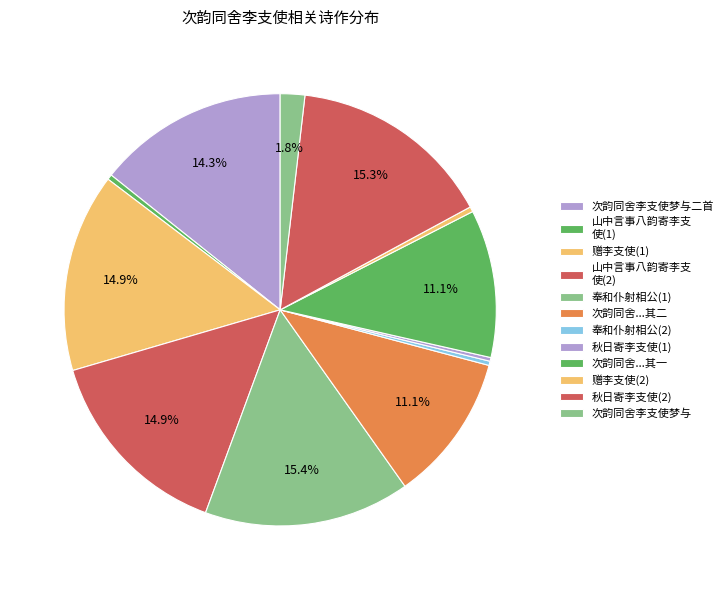

To the nearest percent, what is the difference between the largest and smallest slice percentages?

15%